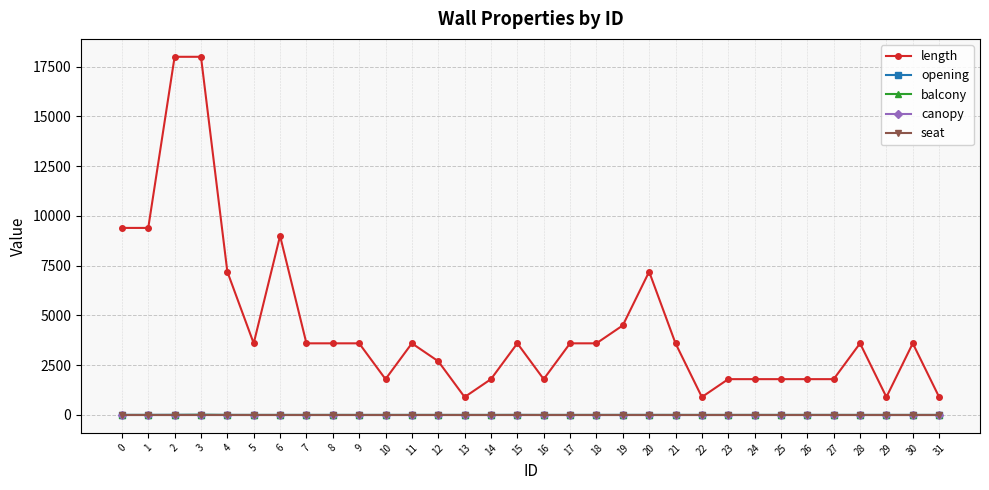

What is the difference between the highest and lowest values at 0?

9400